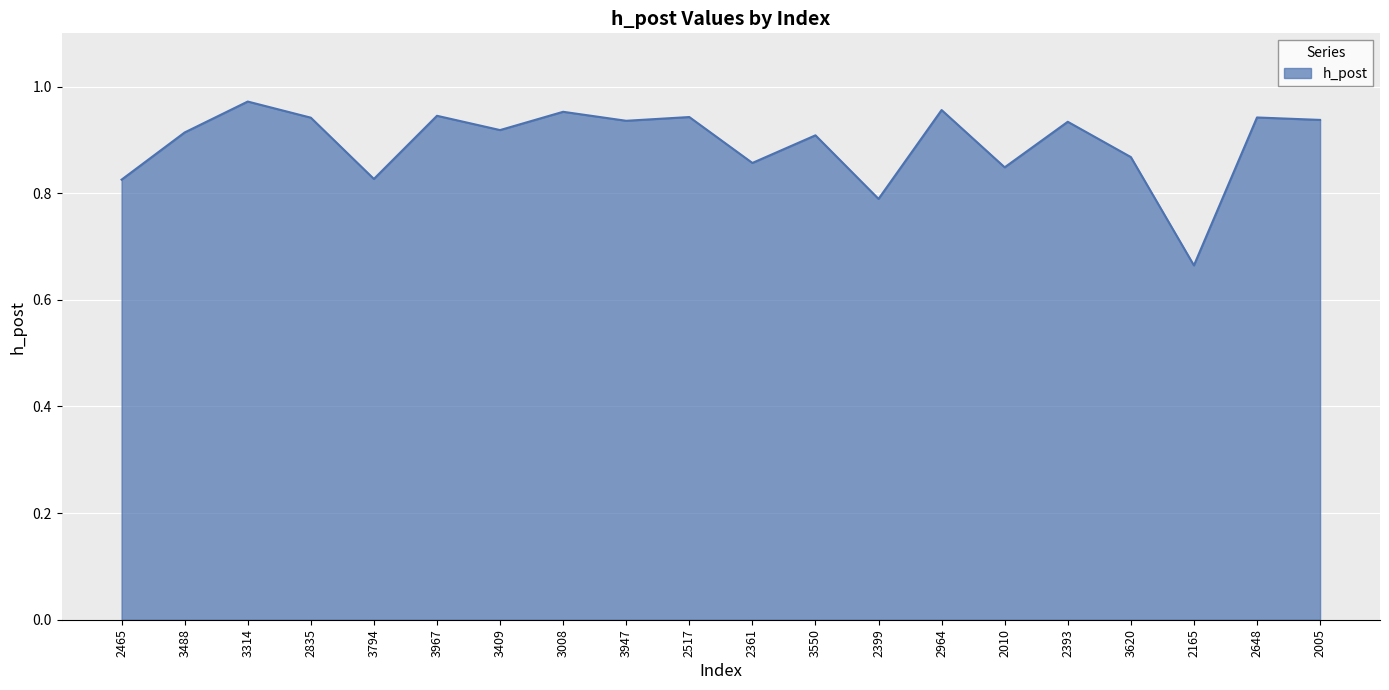

What position from the left is 2835?

4